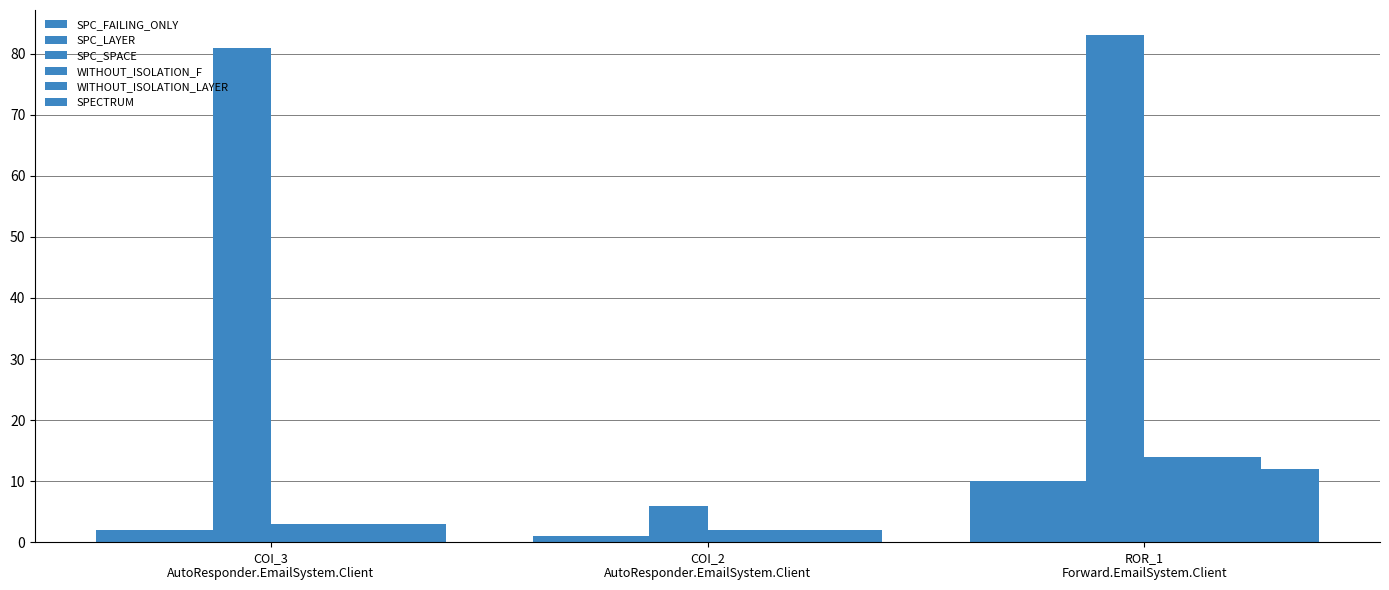

At how many categories does at least one series exceed 42?

2